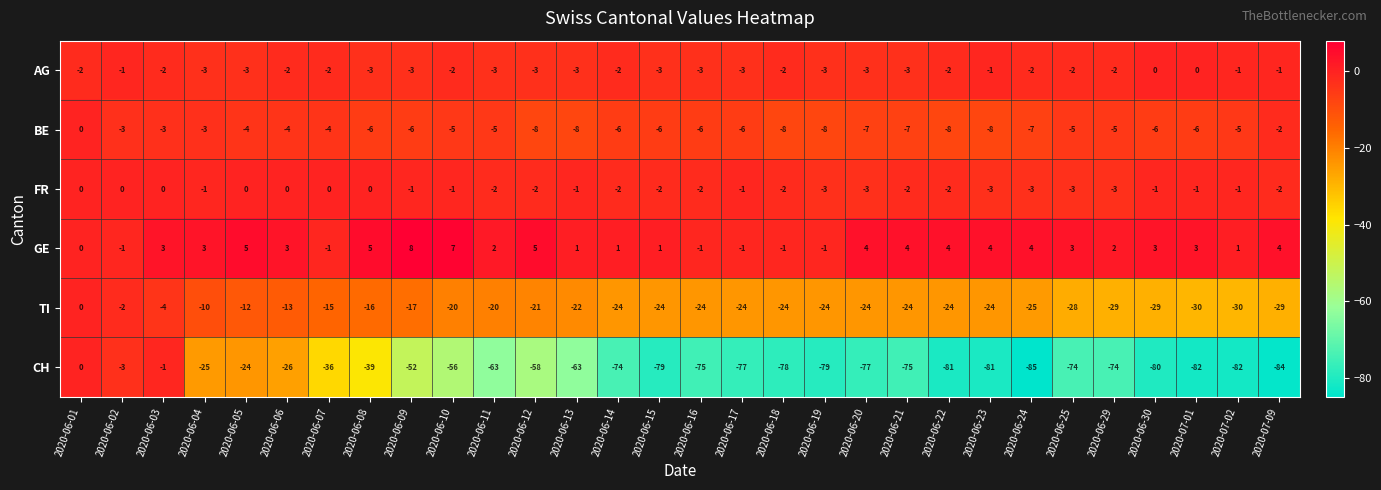

The GE series shows 3 at 2020-06-06. True or false?

True